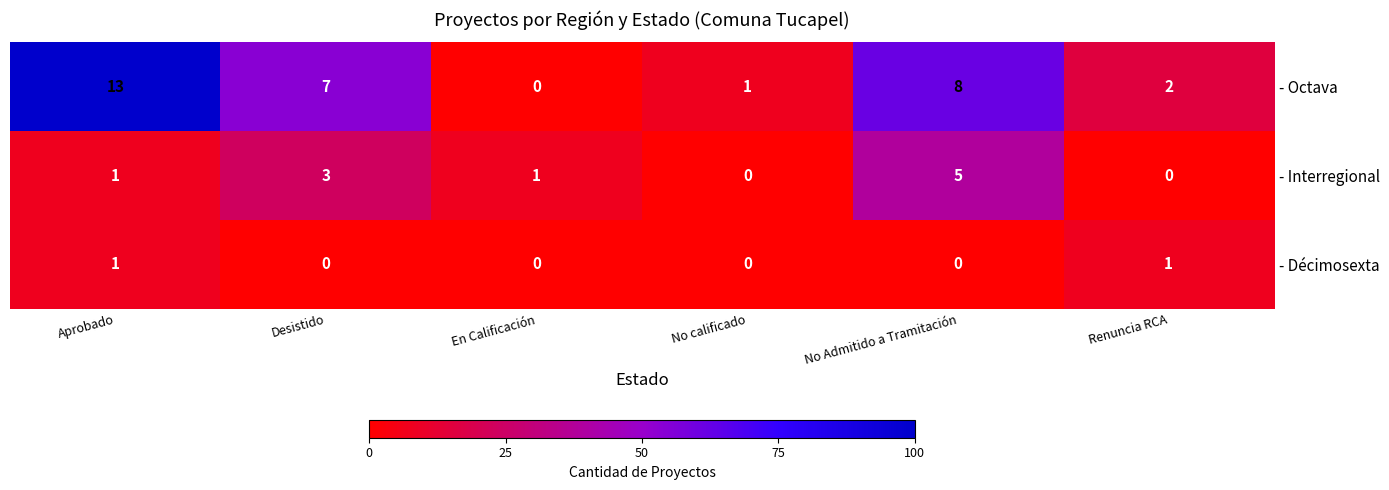

At which category is the sum across all series the highest?

Aprobado